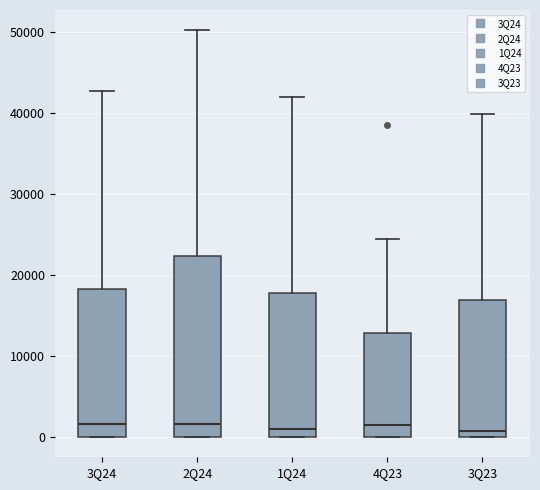

Reading left to right, read every box against the y-axis: the position of its median line, the range the box covers, and the ends of its whiskers. The values are not printed on the chart, so give them approximately, as read against the axis.

3Q24: median 2000, box 0 to 18000, whiskers 0 to 43000
2Q24: median 2000, box 0 to 22000, whiskers 0 to 50000
1Q24: median 1000, box 0 to 18000, whiskers 0 to 42000
4Q23: median 1000, box 0 to 13000, whiskers 0 to 24000
3Q23: median 1000, box 0 to 17000, whiskers 0 to 40000